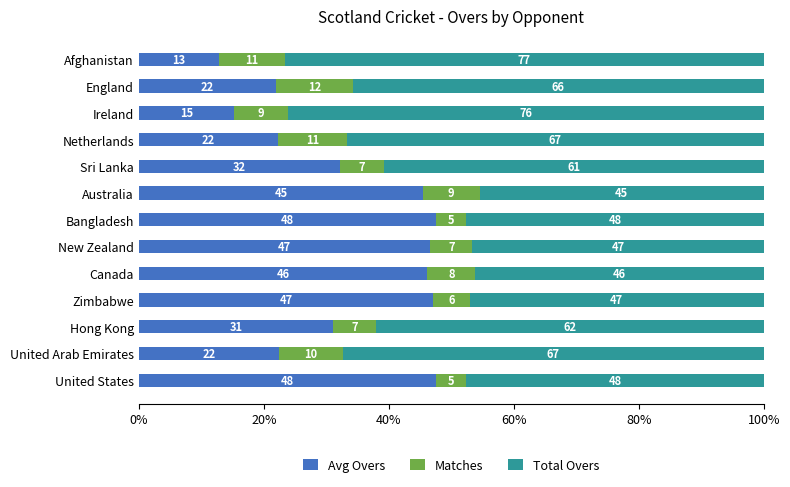

What are all the series names shown in the legend?

Avg Overs, Matches, Total Overs